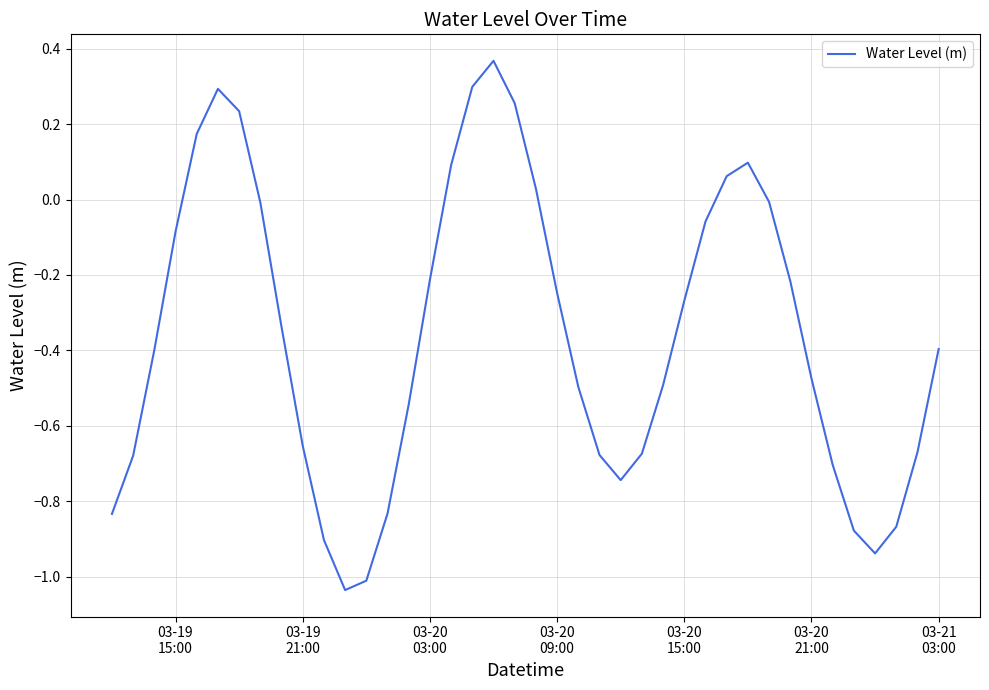

What is the difference between the maximum and minimum values?

1.4